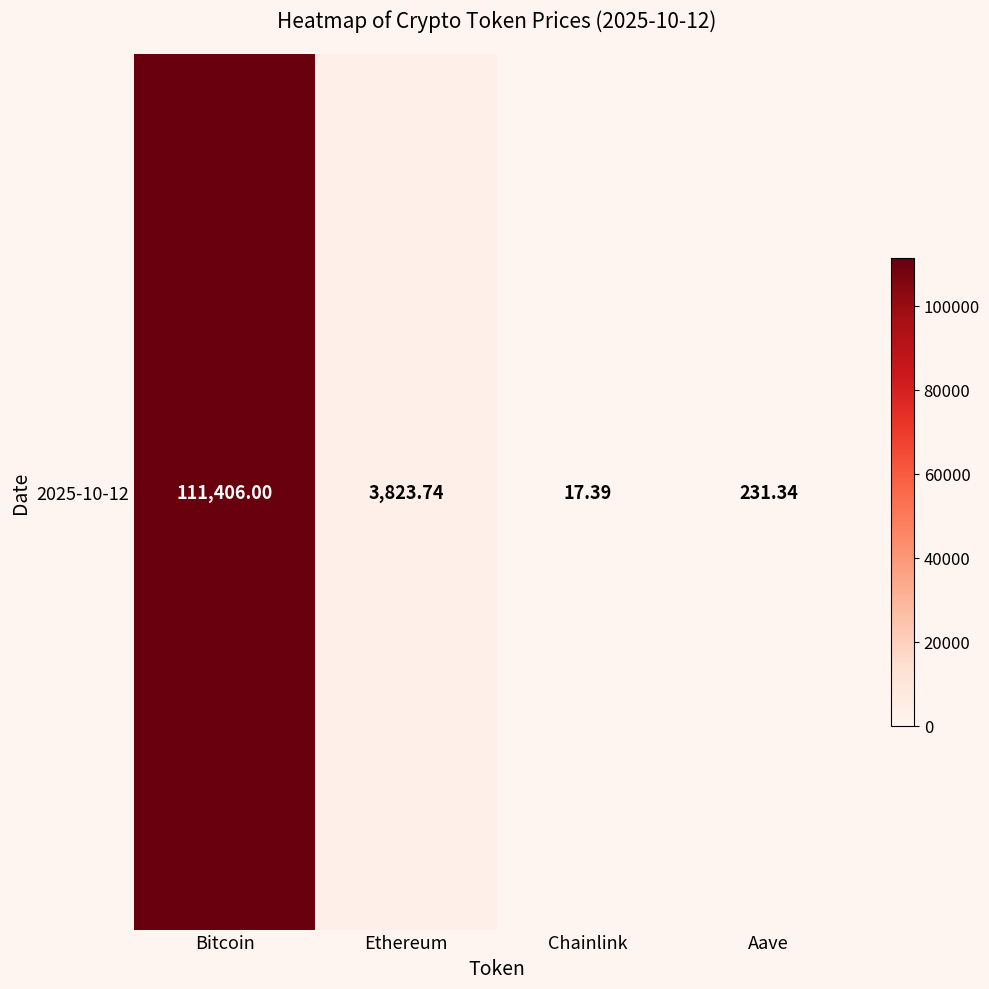

Between Chainlink and Aave, which is larger?

Aave